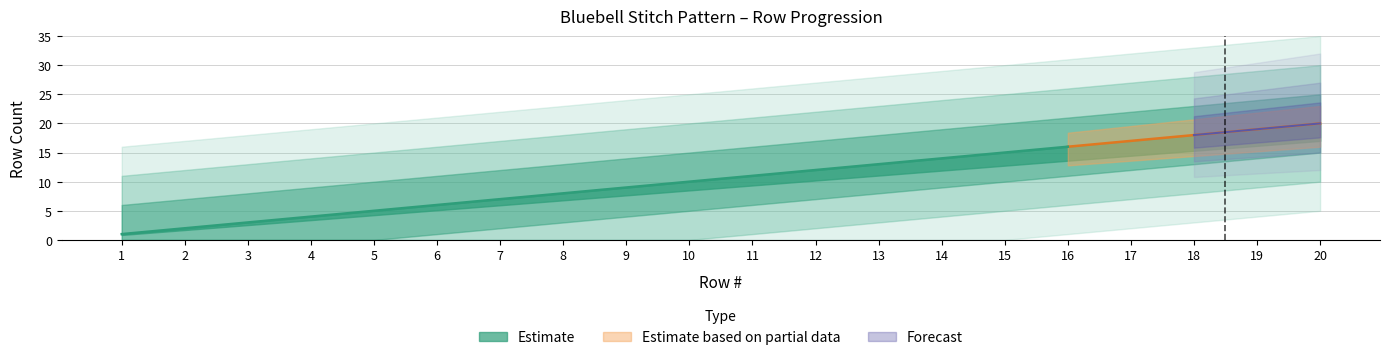

Where is the data nearest to the value 10?

10